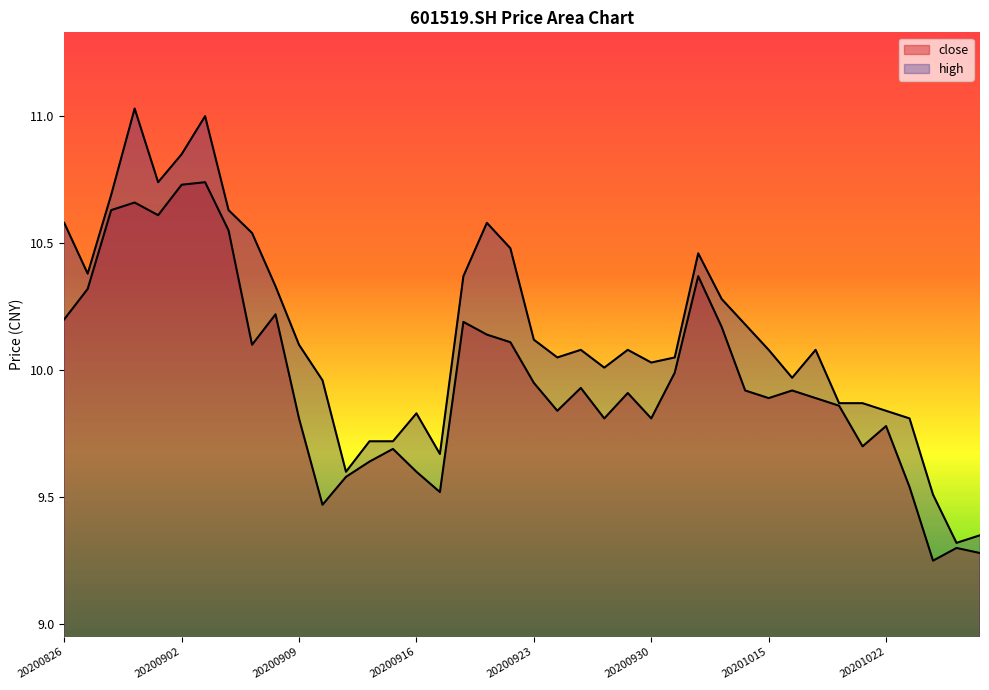

Is the value of close at 20200929 greater than the value of high at 20200902?

No